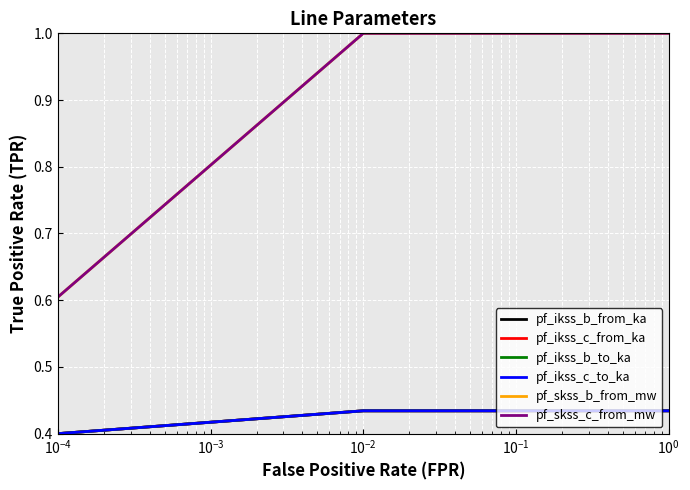

What is the sum of all pf_skss_b_from_mw values?

2.6